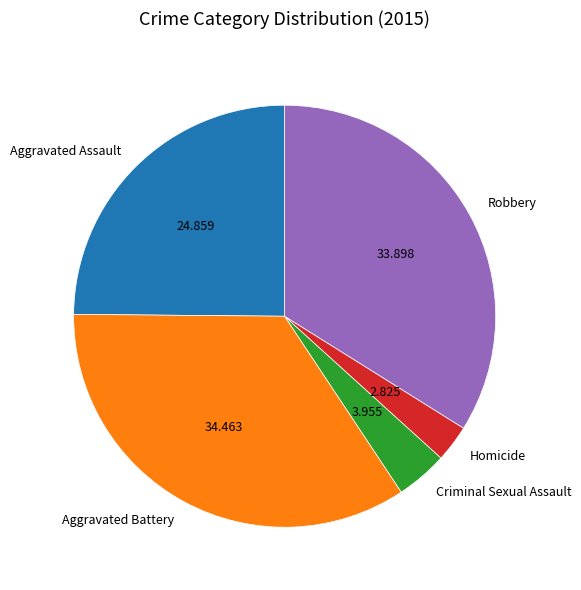

Do Aggravated Battery and Homicide together represent more than half of the pie?

No